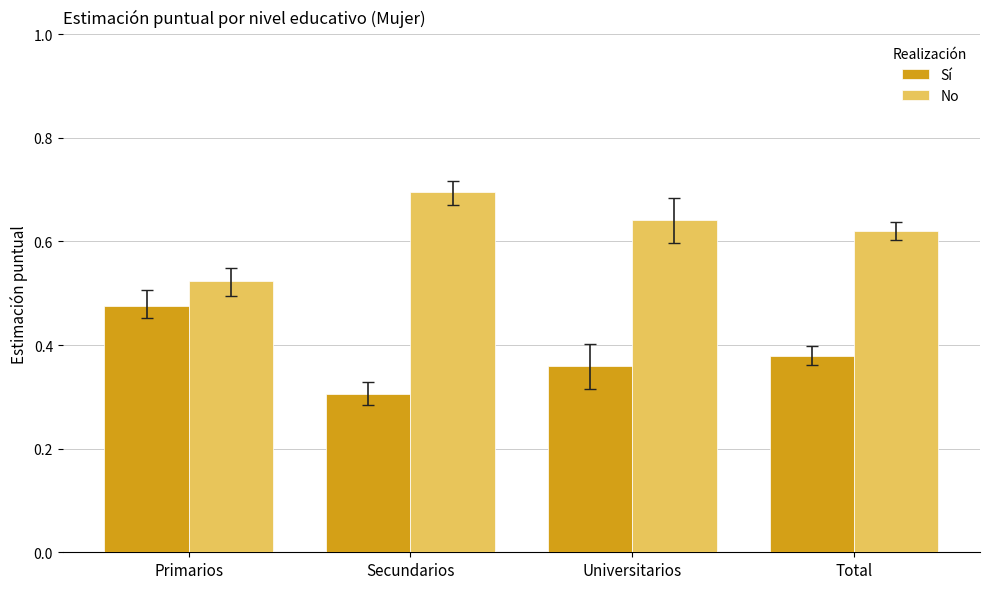

List the series in order of their overall mean, highest first.

No, Sí